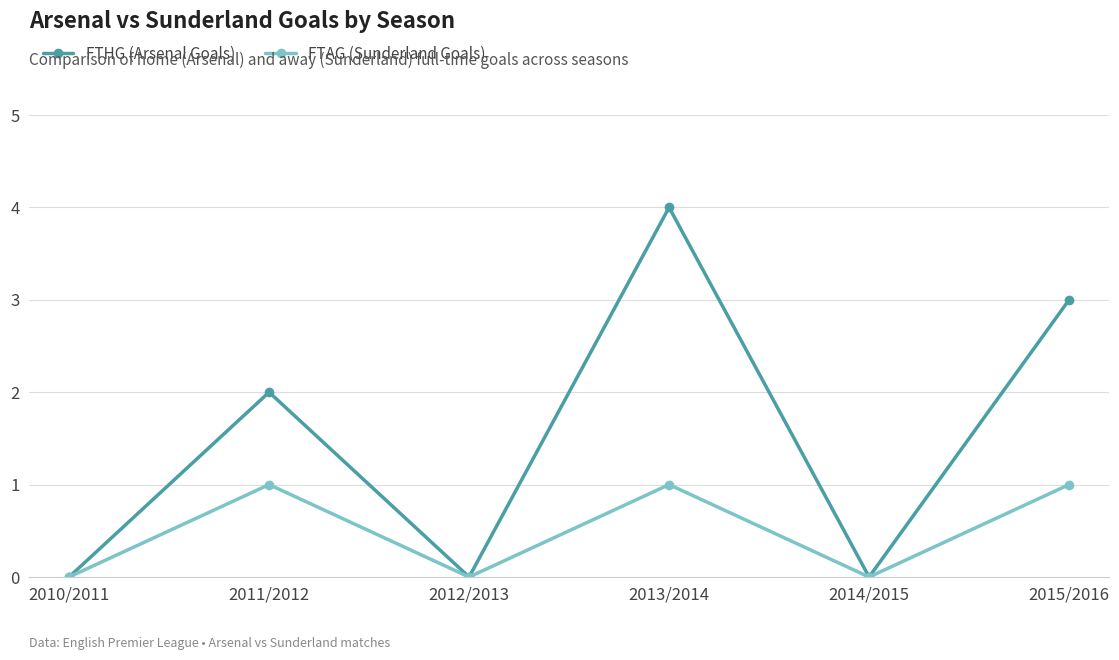

At how many categories does at least one series exceed 1?

3